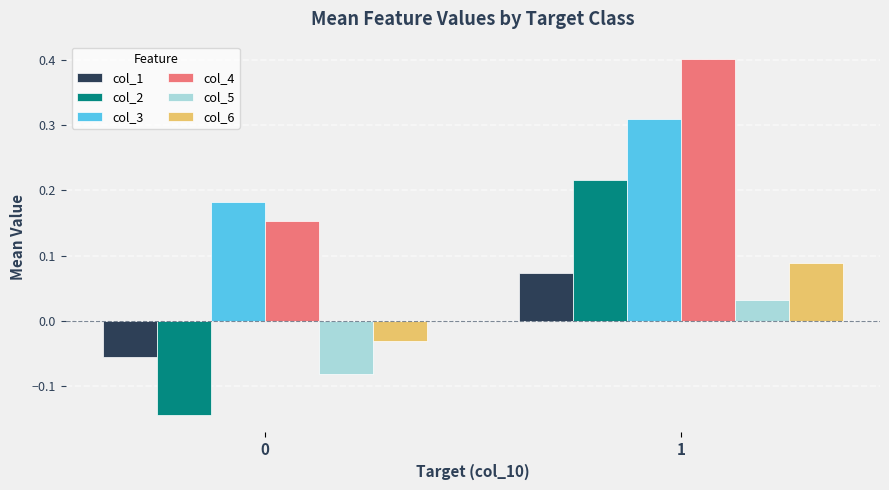

How many values in col_2 are below zero?

1